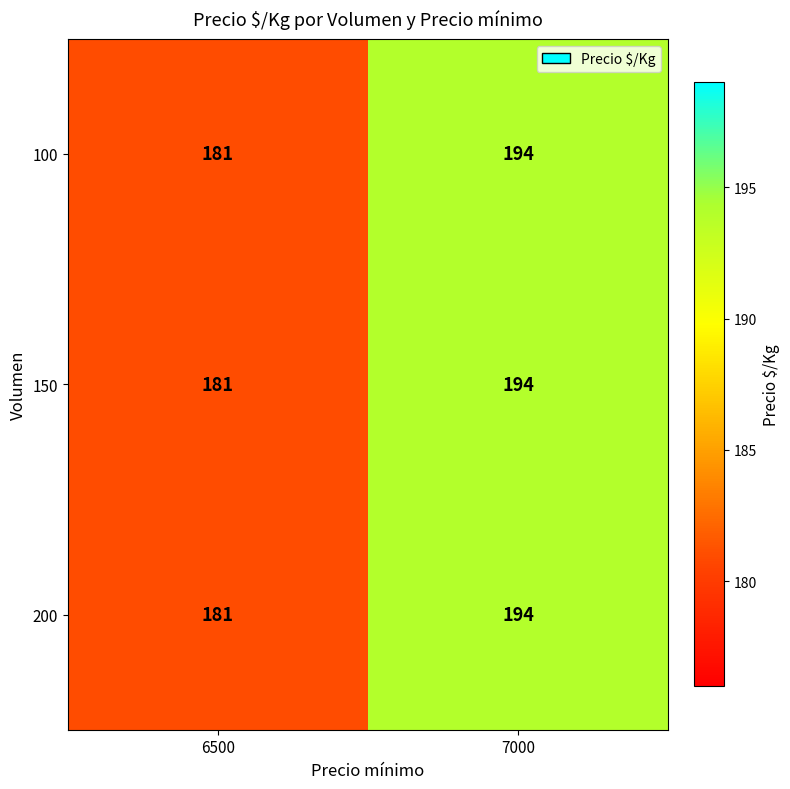

What is the average value of the 100 series?

188